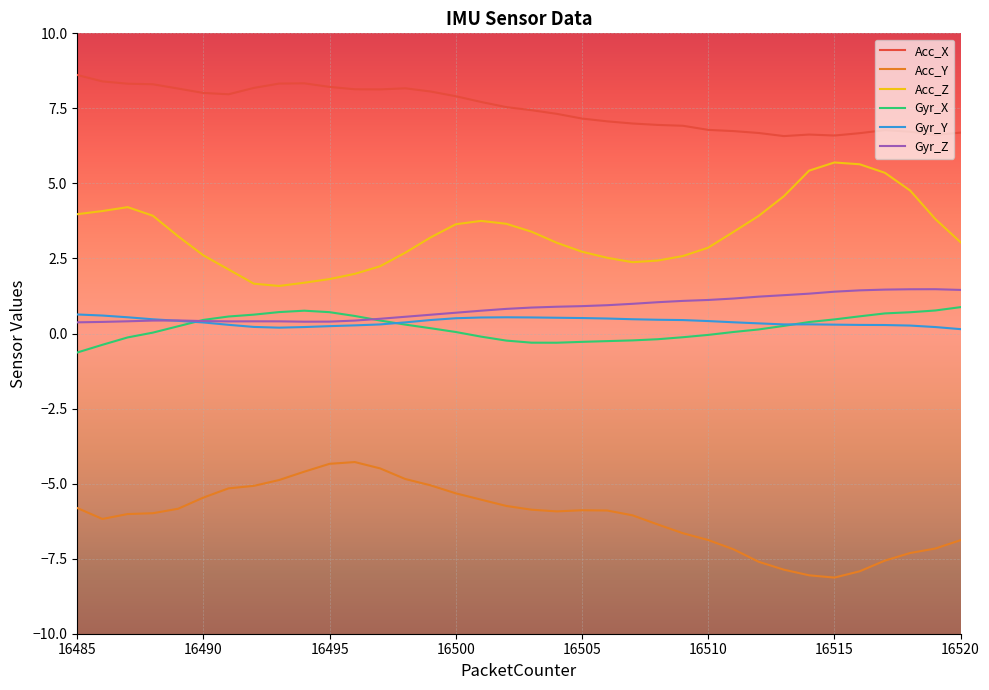

True or false: Acc_Z and Gyr_Y cross at least once.

False